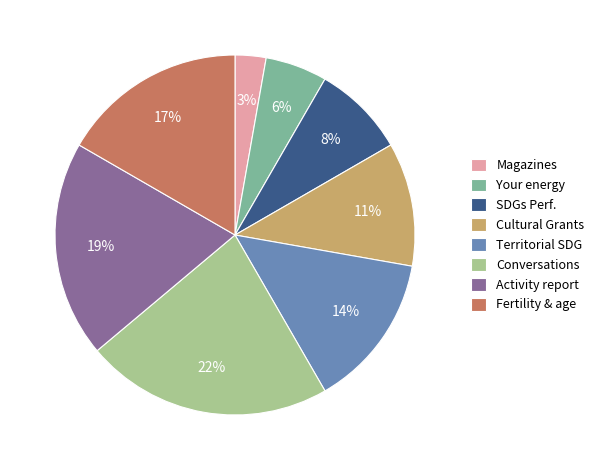

To the nearest percent, what is the combined percentage of SDGs Perf. and Magazines?

11%